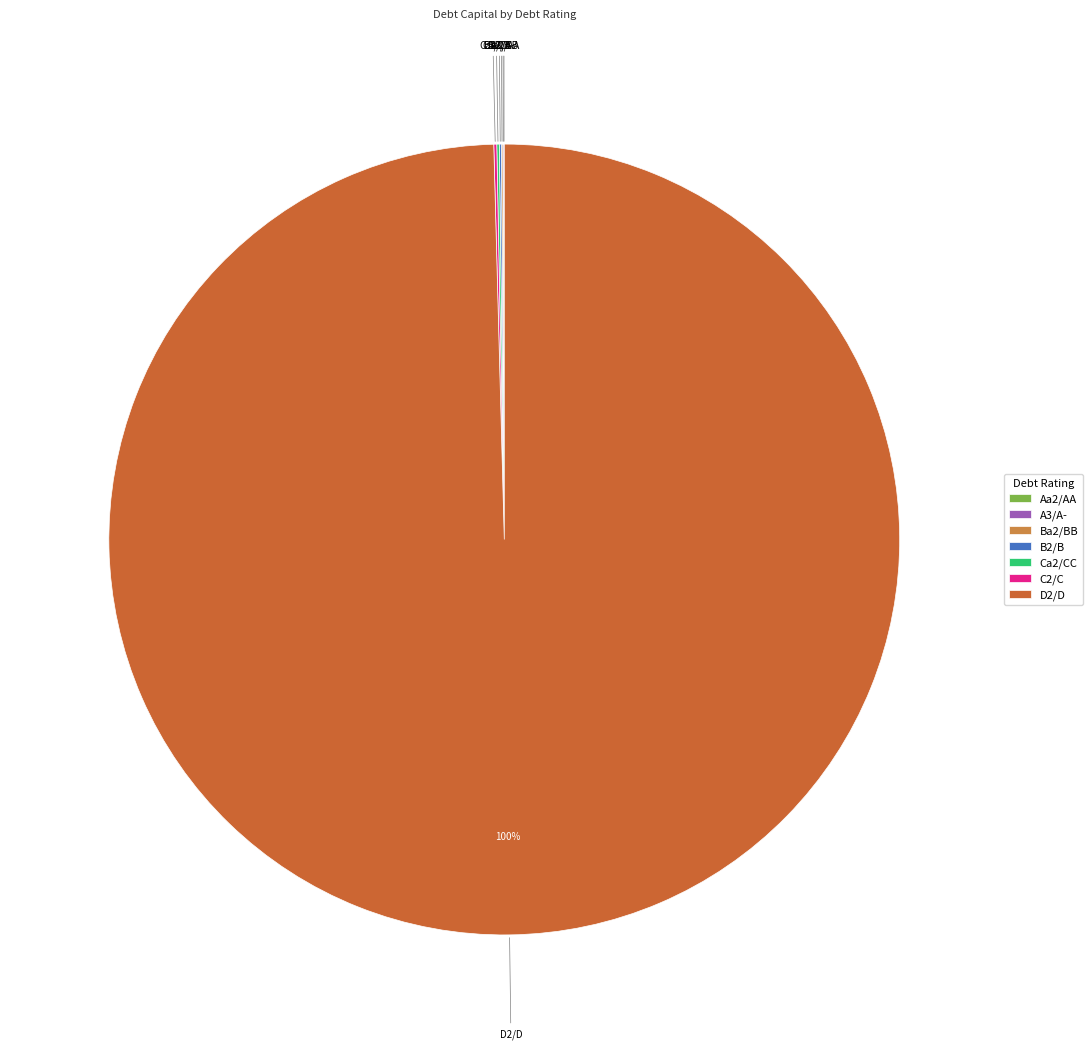

What is the largest slice in the pie chart?

D2/D